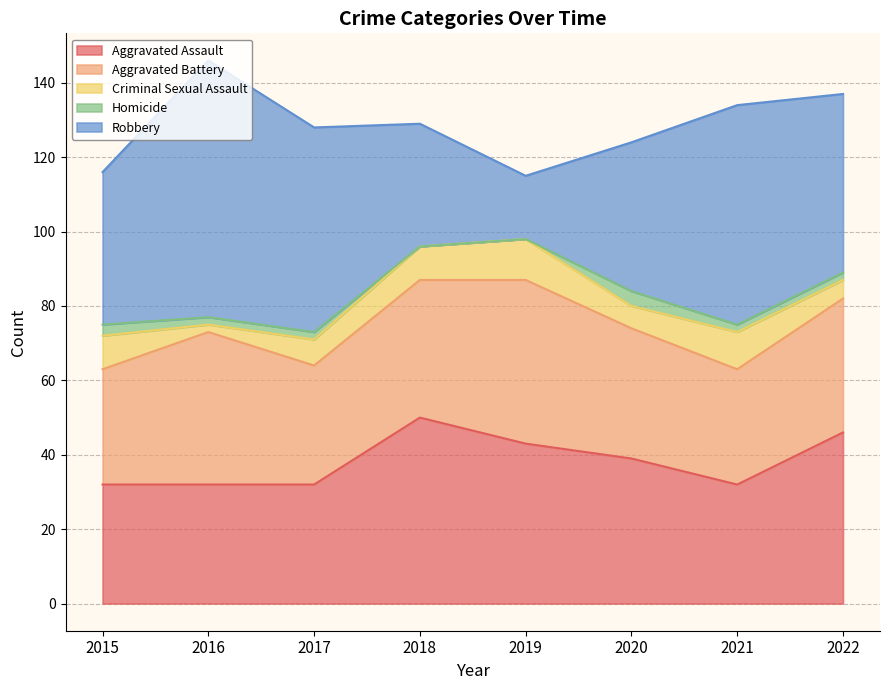

True or false: Aggravated Battery and Criminal Sexual Assault intersect in this chart.

False